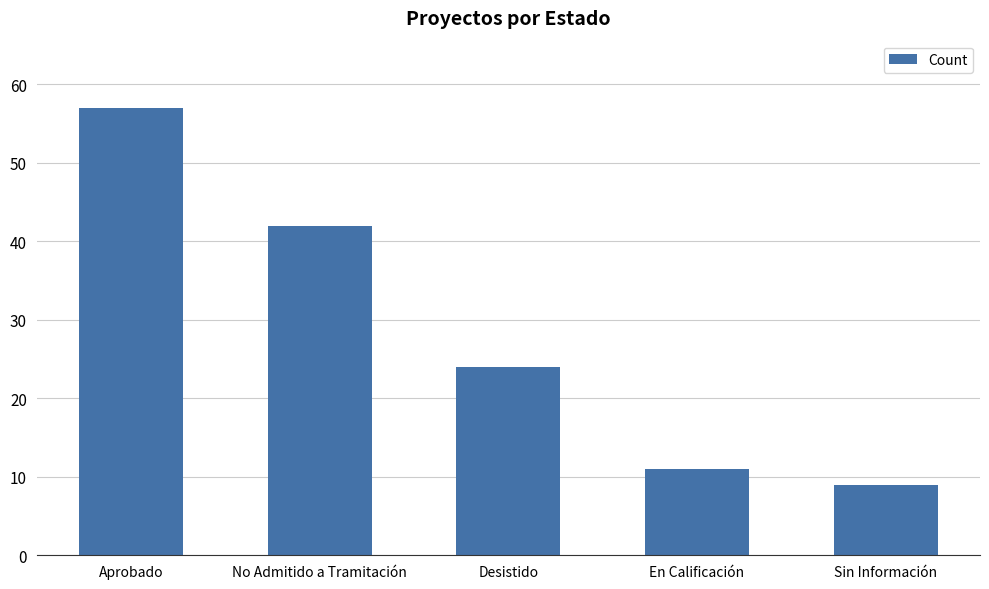

Which label corresponds to the smallest value in the chart?

Sin Información